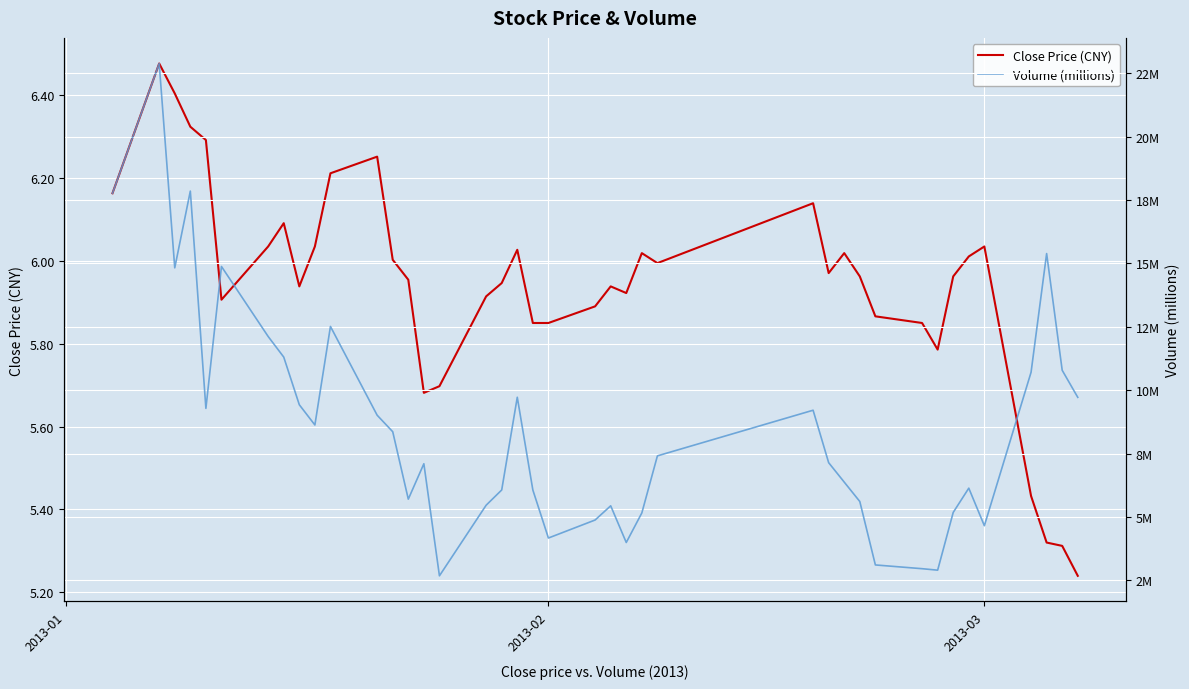

At which label does Volume (millions) first exceed 7?

2013-01